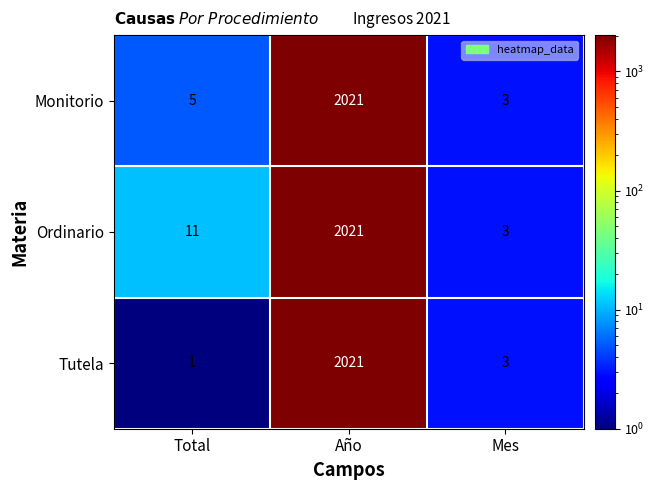

Rank the categories by Ordinario value from highest to lowest.

Año, Total, Mes